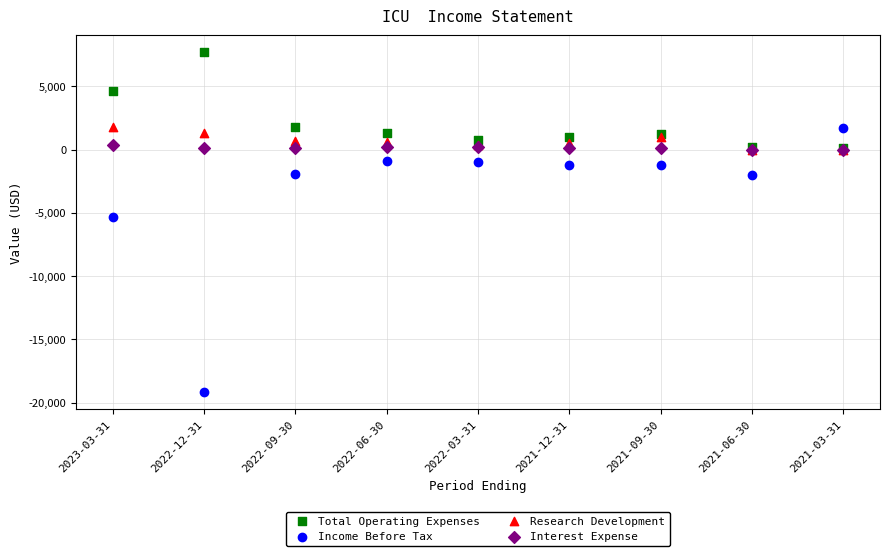

Which series reaches the minimum Y coordinate?

Income Before Tax